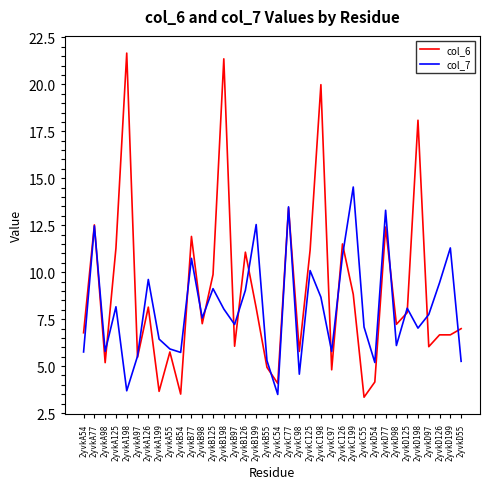

Which category has the highest value in the col_7 series?

2yvkC199